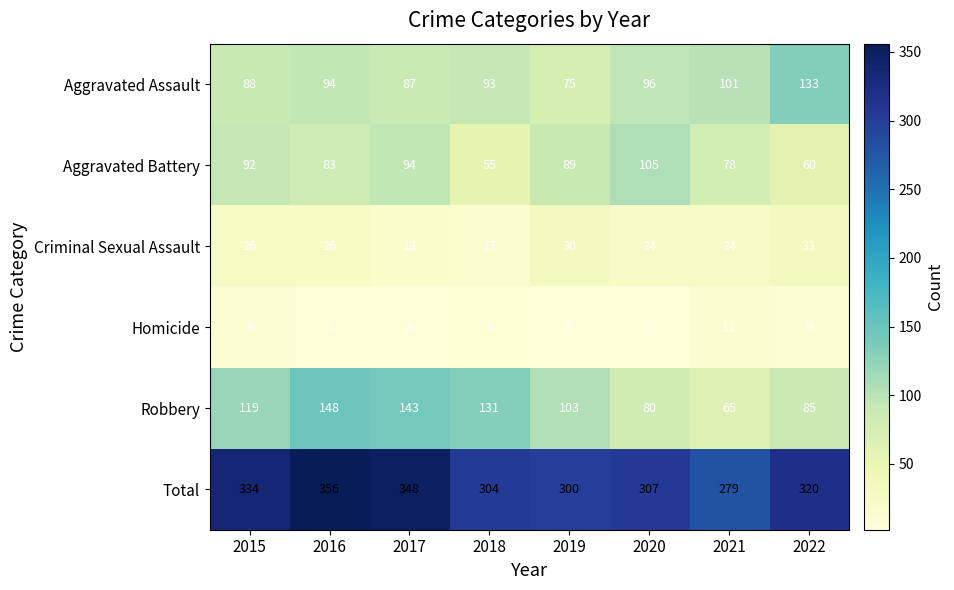

Which series has the widest spread of values?

Robbery